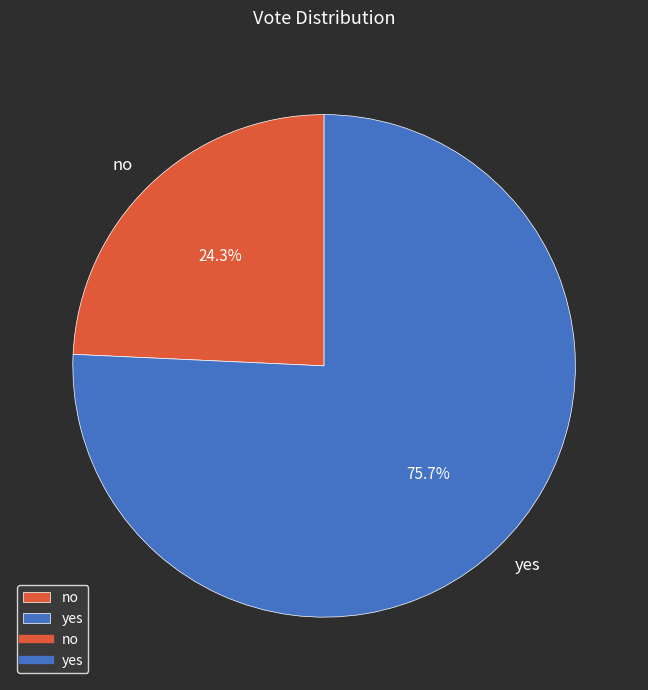

What is the total percentage of no and yes?

100.0%